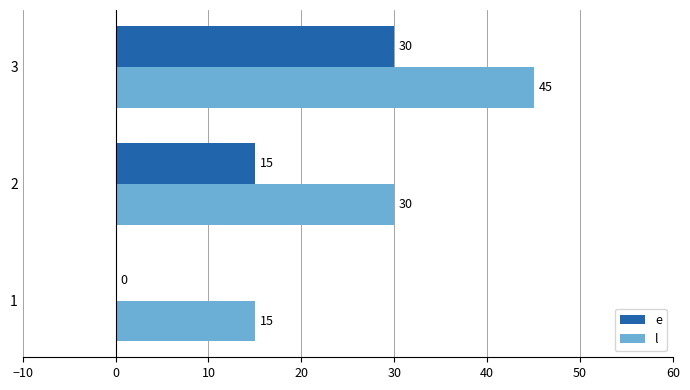

How many distinct data groups are displayed?

2